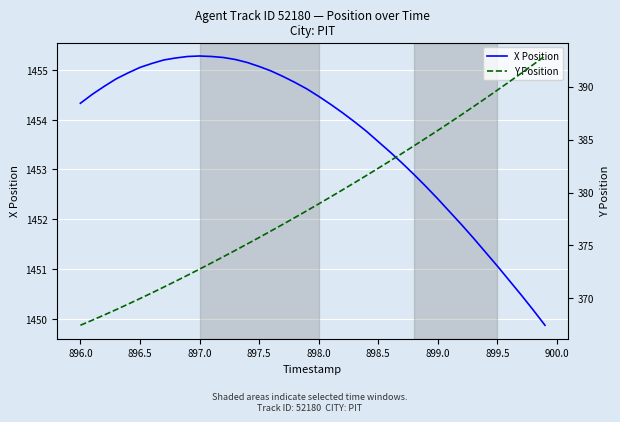

True or false: X Position has a value of 1455.1 at 897.5.

True